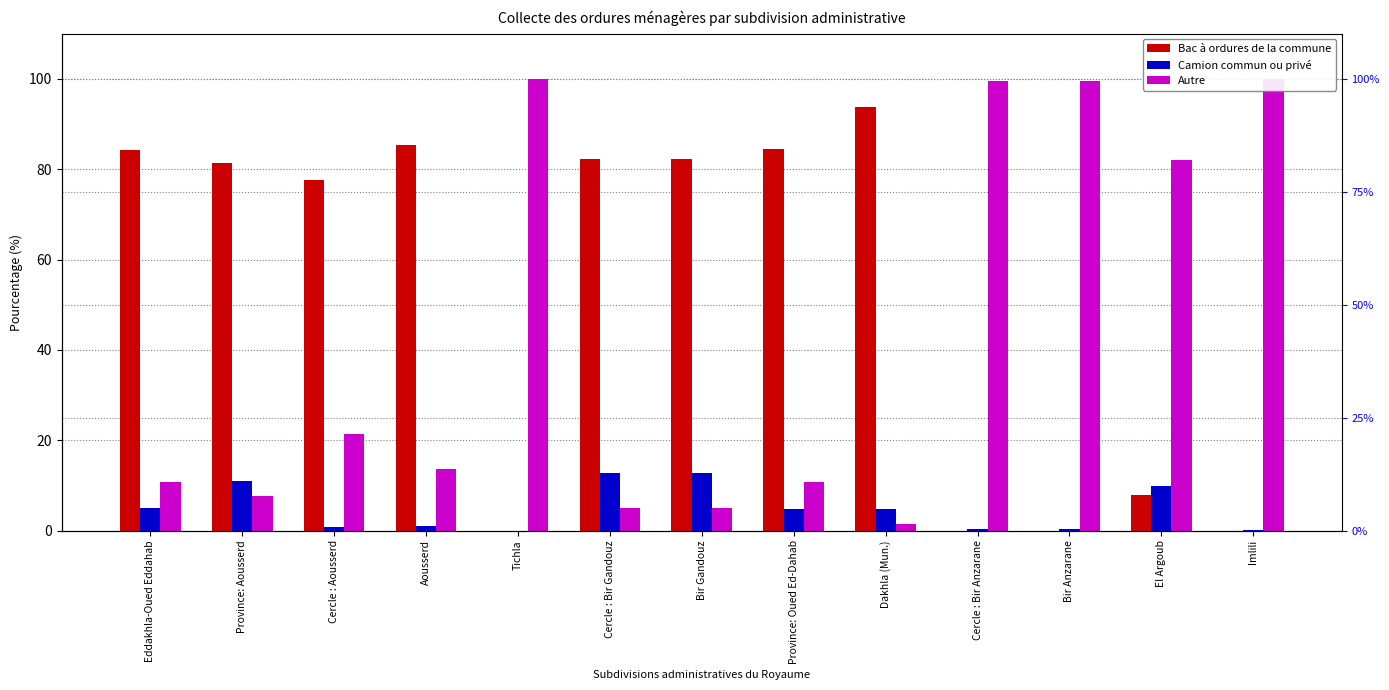

List the labels in order of Autre value, largest first.

Tichla, Imlili, Cercle : Bir Anzarane, Bir Anzarane, El Argoub, Cercle : Aousserd, Aousserd, Province: Oued Ed-Dahab, Eddakhla-Oued Eddahab, Province: Aousserd, Cercle : Bir Gandouz, Bir Gandouz, Dakhla (Mun.)